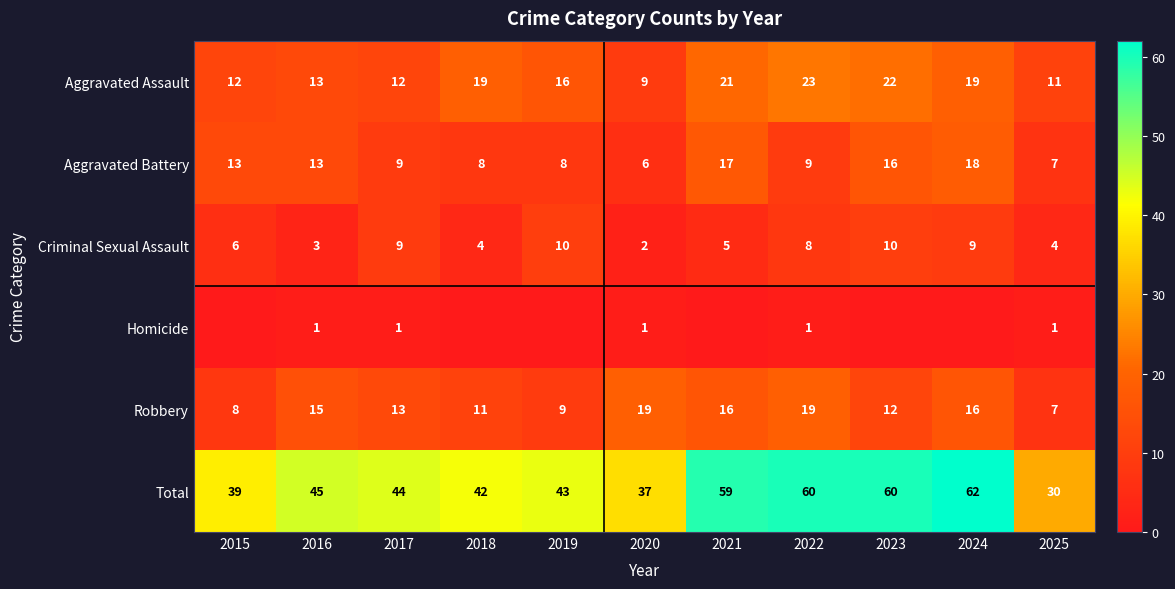

Which category has the lowest value in the Robbery series?

2025